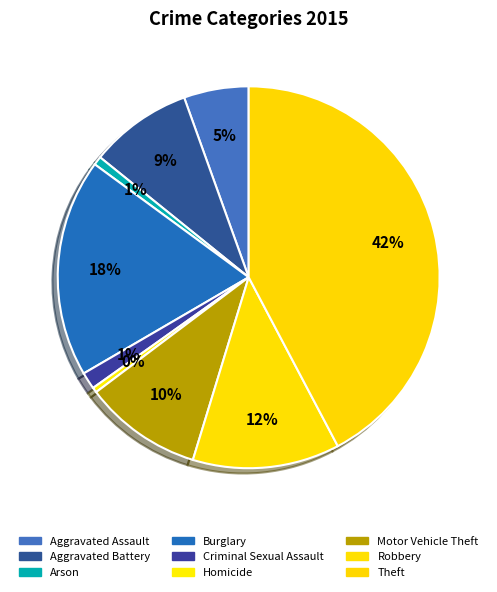

How many segments does this pie chart have?

9